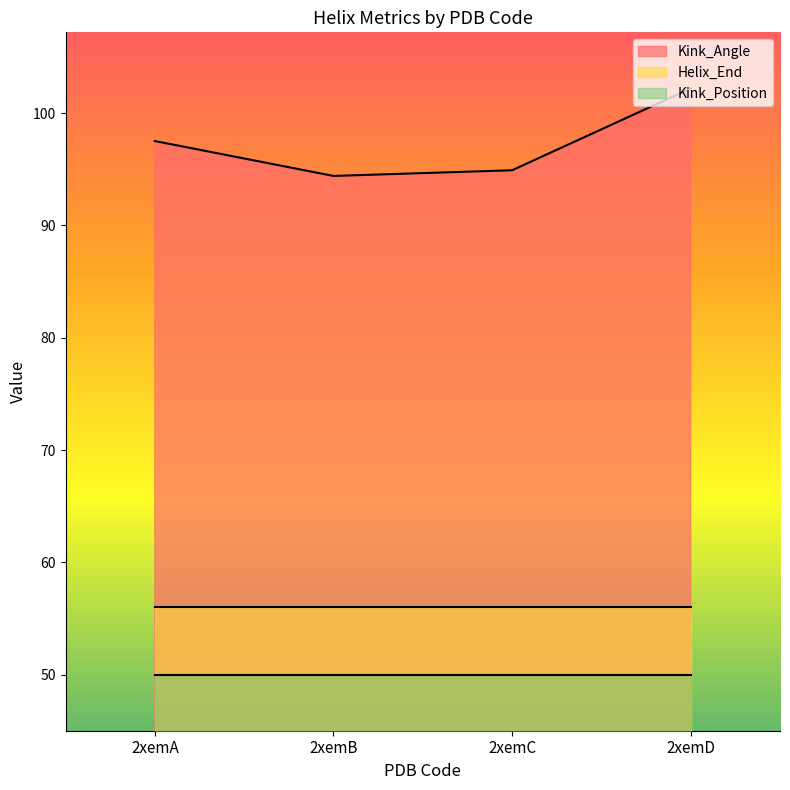

Which series has the largest range (max minus min)?

Kink_Angle